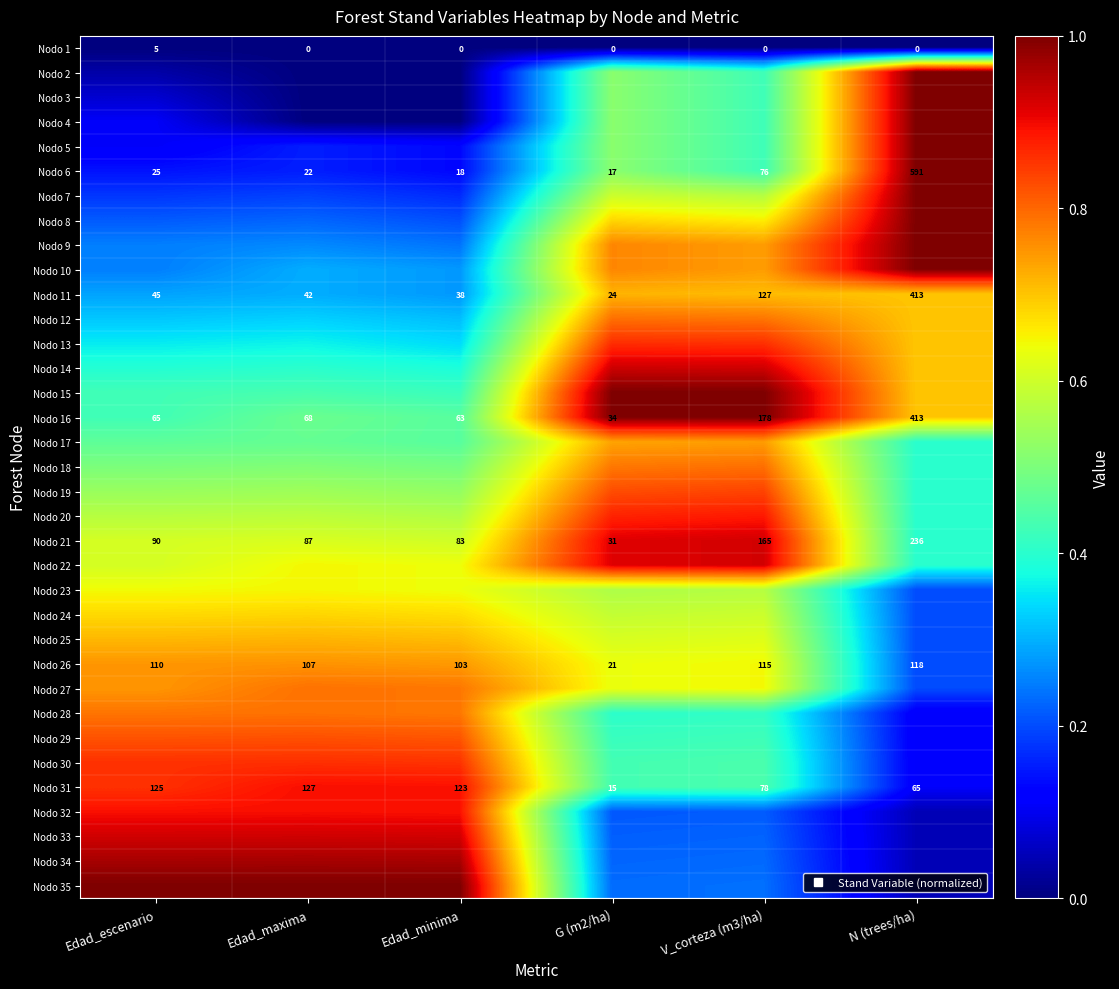

The Nodo 12 series shows 0.3 at Edad_escenario. True or false?

True